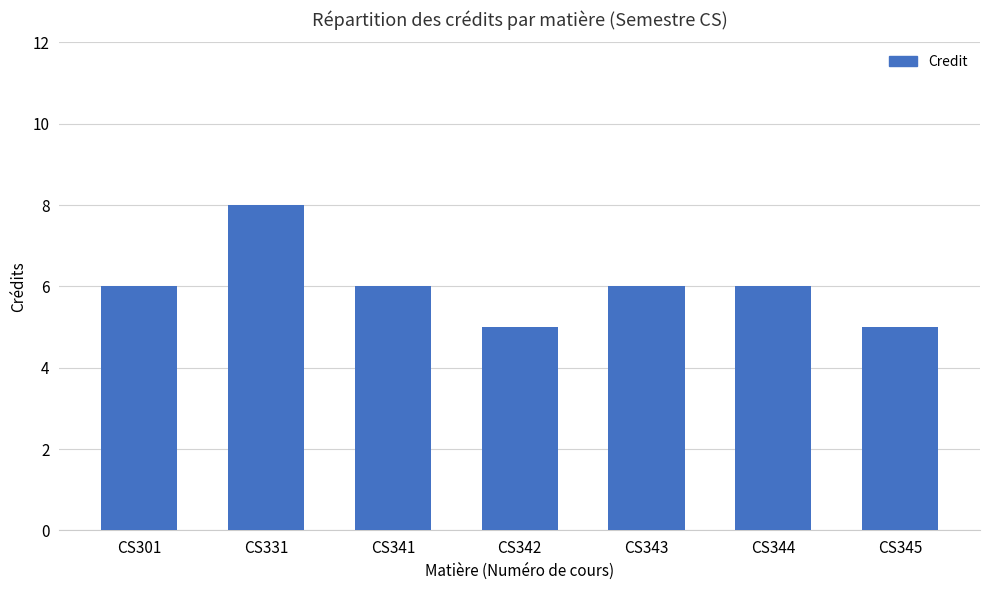

How many series are shown in this chart?

1